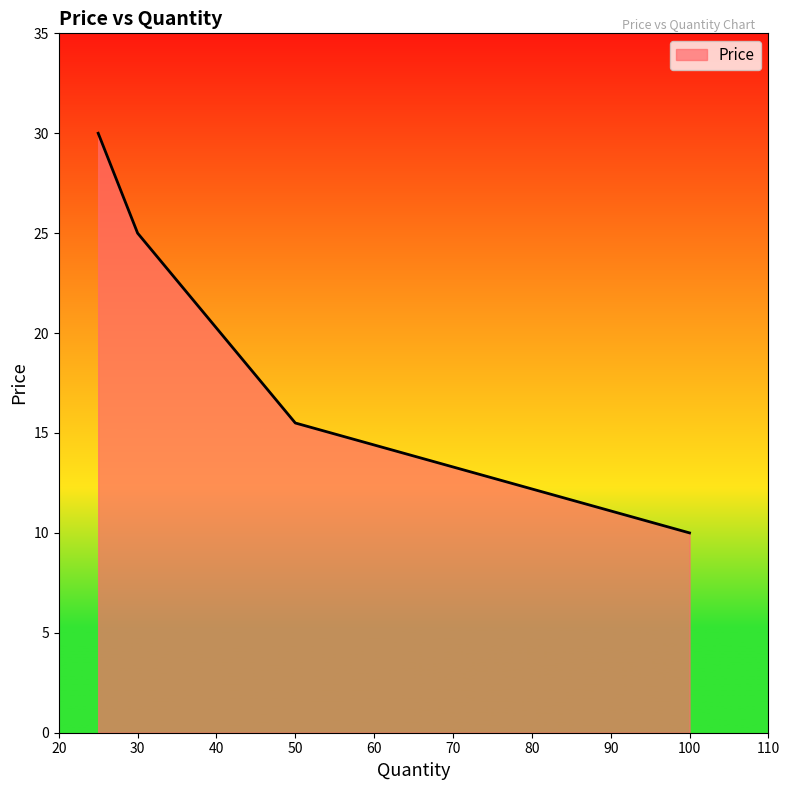

True or false: the data has more than 1 interior local peaks.

False